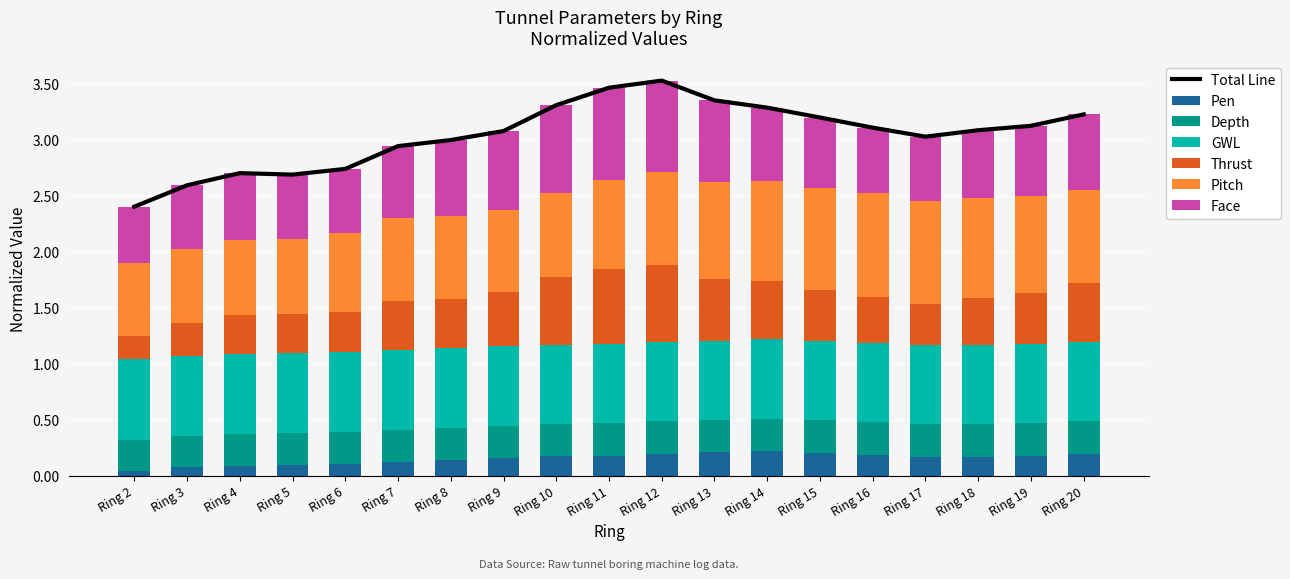

What is the maximum value shown in the chart?

0.9